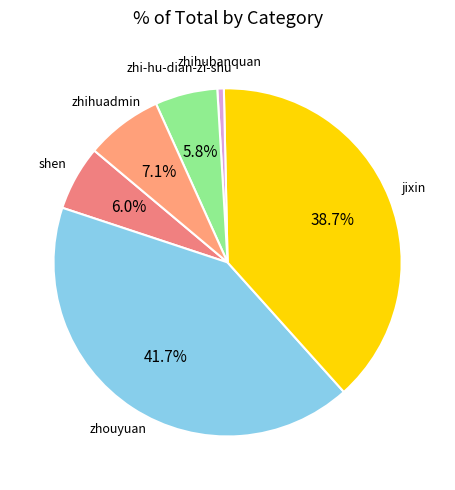

What is the ratio of the value at jixin to the value at zhi-hu-dian-zi-shu?

6.7